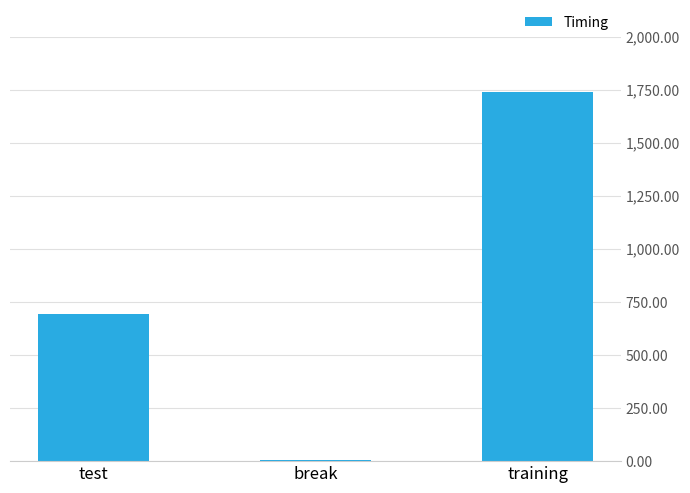

True or false: the data shows 2456.5 at training.

False